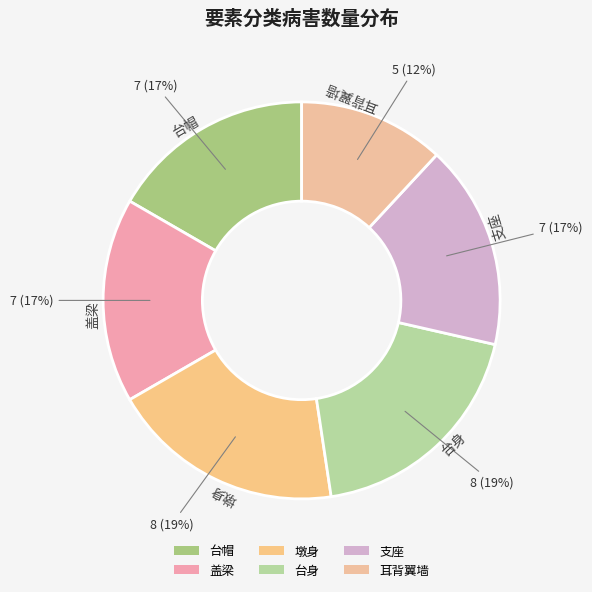

To the nearest percent, what is the difference between the largest and smallest slice percentages?

7%